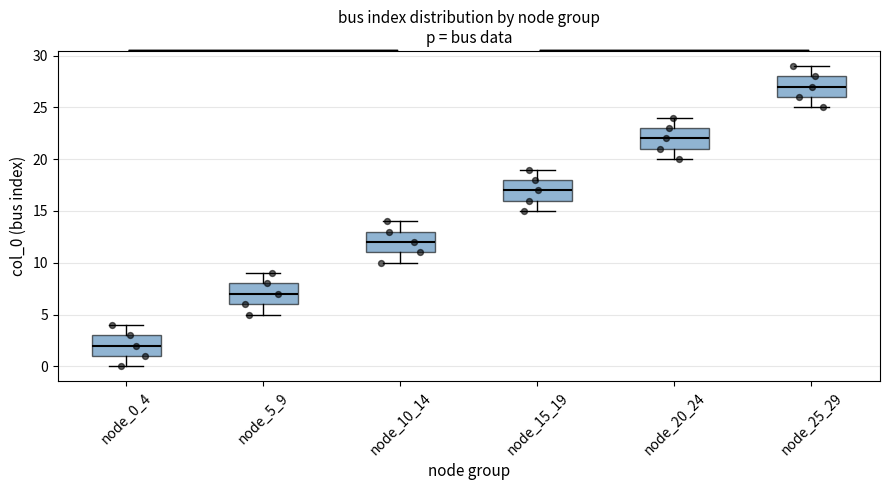

Which box's median line is the highest?

node_25_29